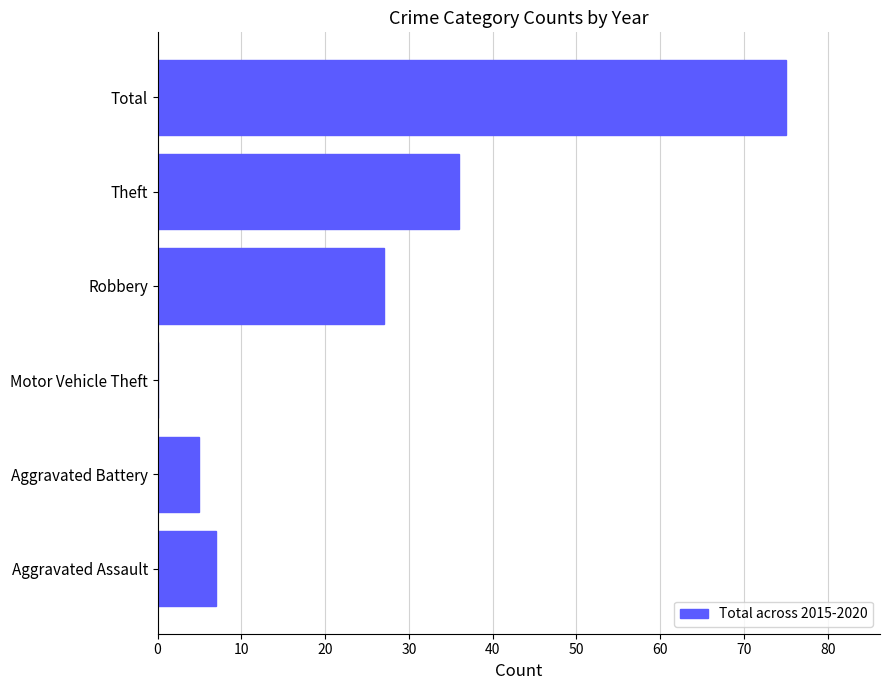

What is the sum of the values at Total and Aggravated Assault?

82